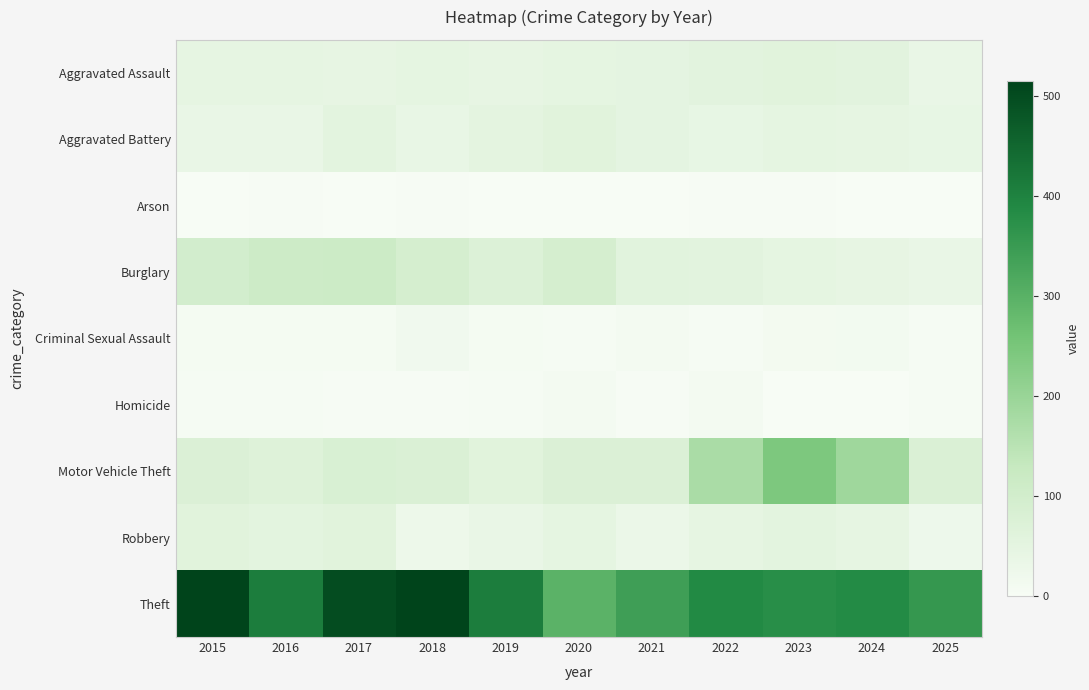

At which category is the sum across all series the highest?

2017